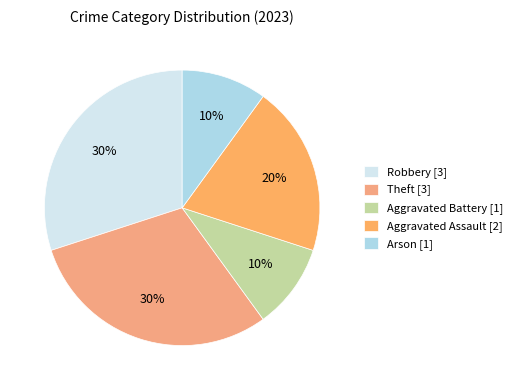

What is the smallest slice in the pie chart?

Aggravated Battery